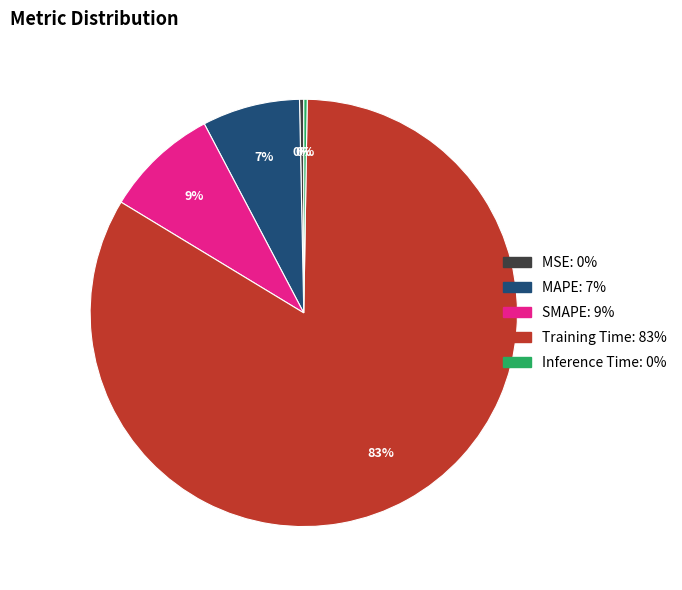

Combined, do SMAPE and Training Time account for over 50%?

Yes